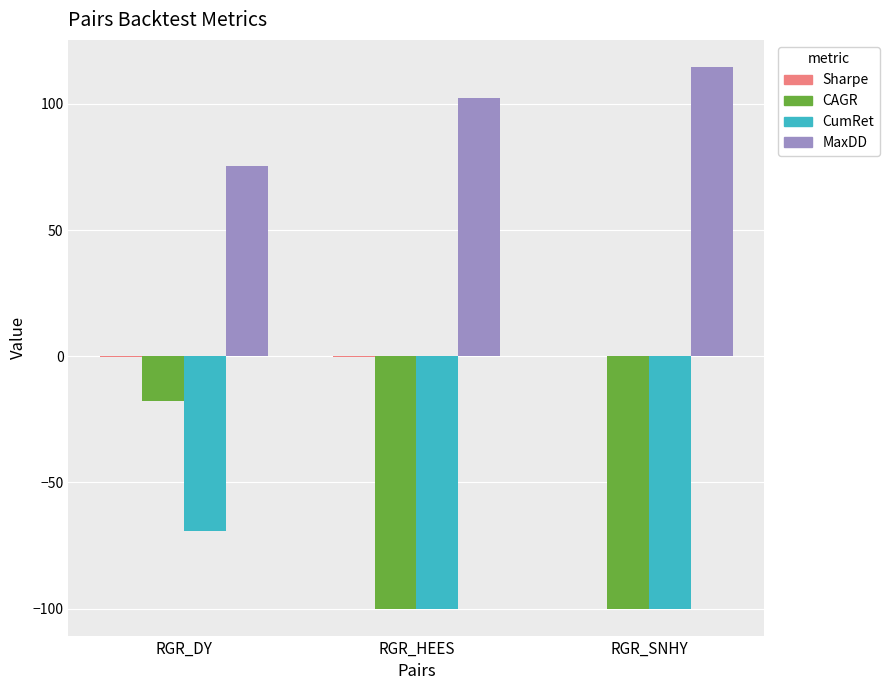

What is the maximum value shown in the chart?

114.7